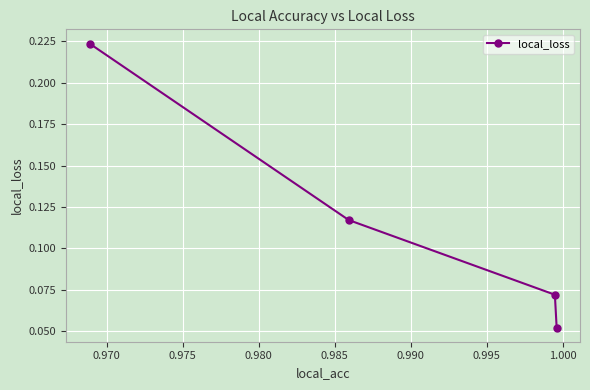

How many values are between 0 and 1?

4